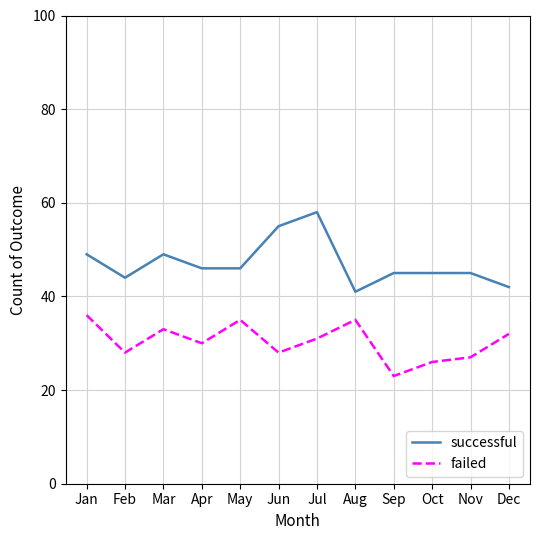

What is the spread (max minus min) of values at Jan?

13